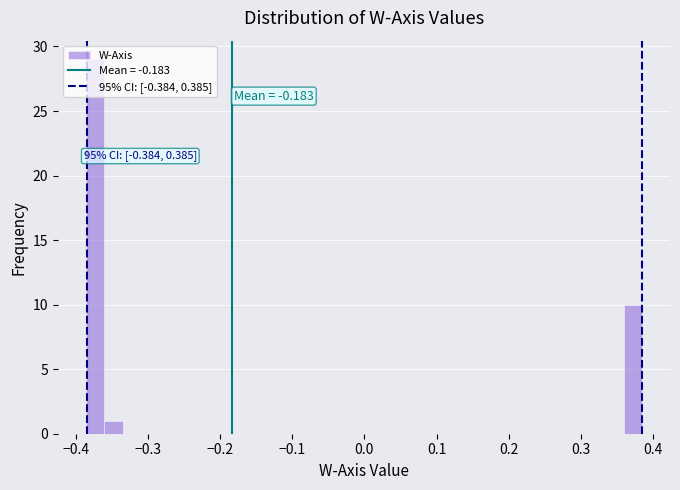

Around what value on the x-axis is the tallest bar? Give the approximate position of its centre, as read against the axis.

-0.37